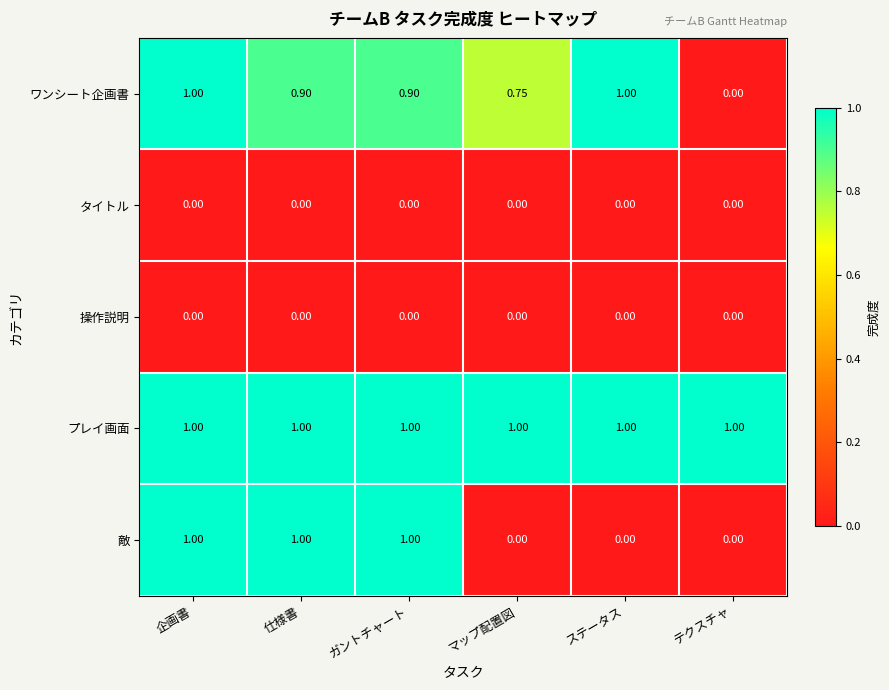

Which series has the largest total across all categories?

プレイ画面